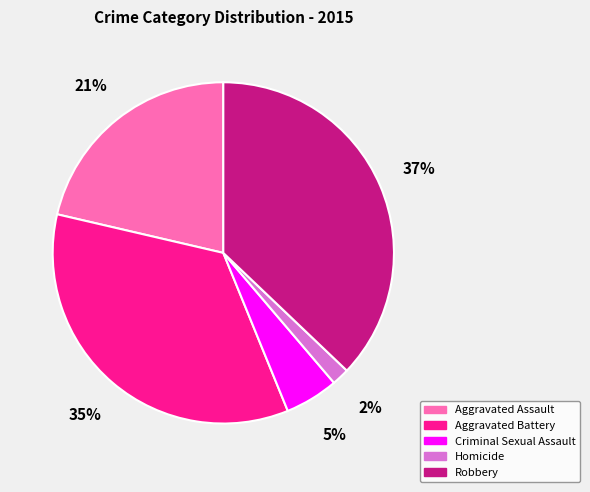

Do Homicide and Aggravated Battery together represent more than half of the pie?

No